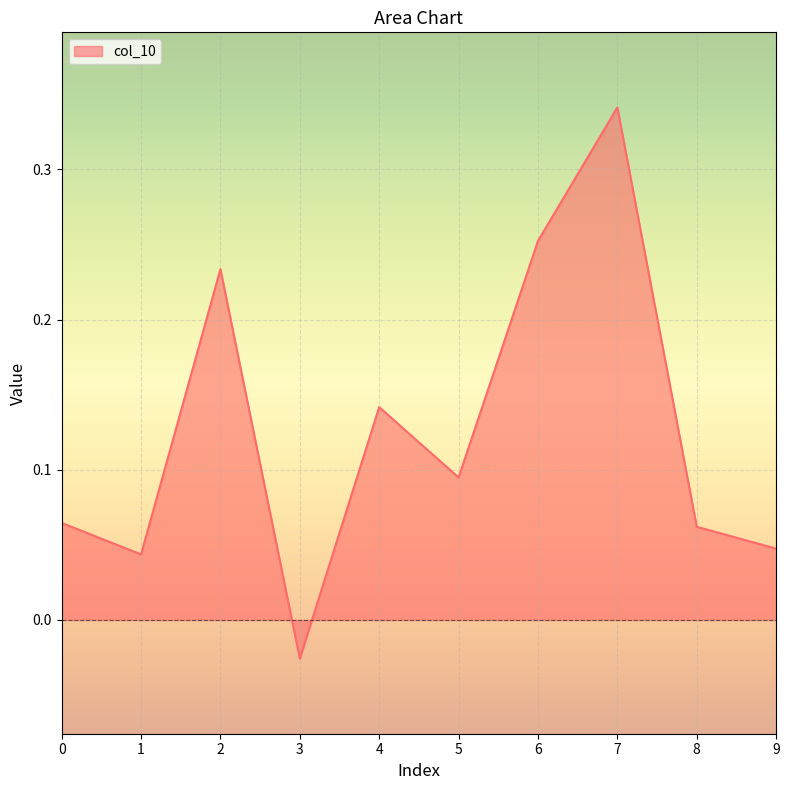

Where is the data nearest to the value 0?

3